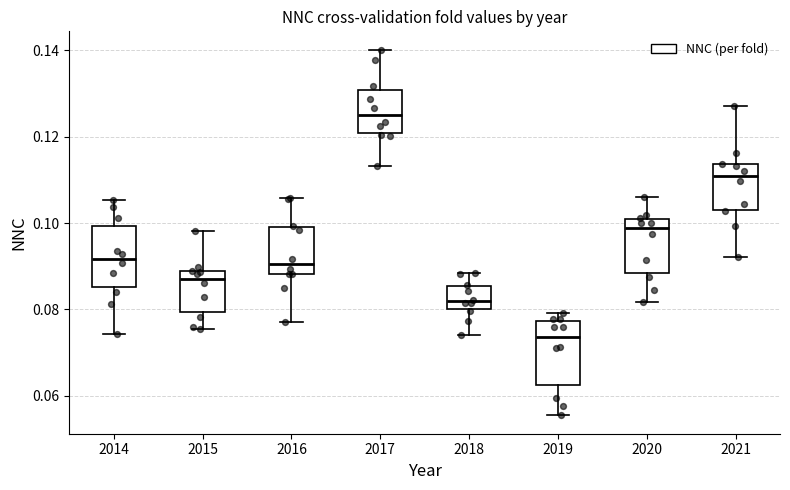

Which box's median line is the lowest?

2019